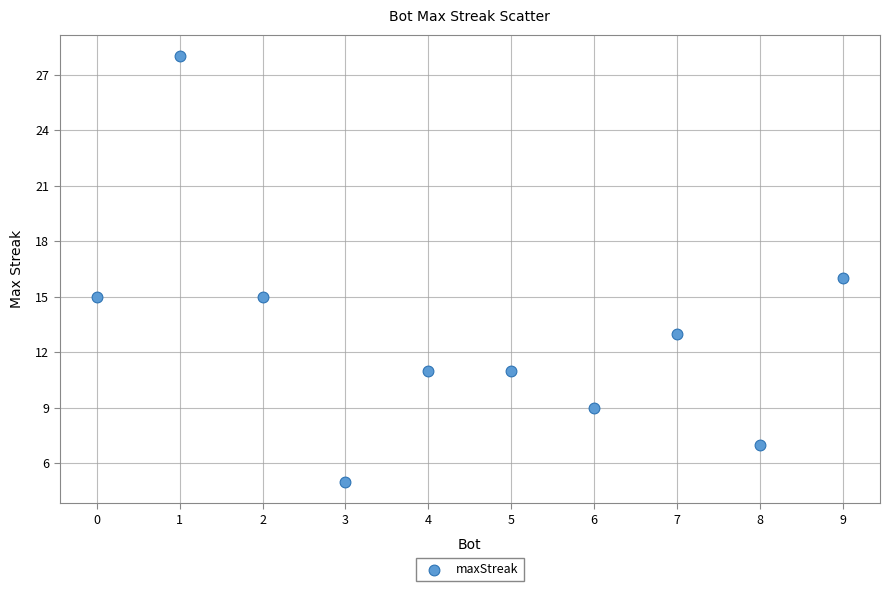

What is the average Y value?

13